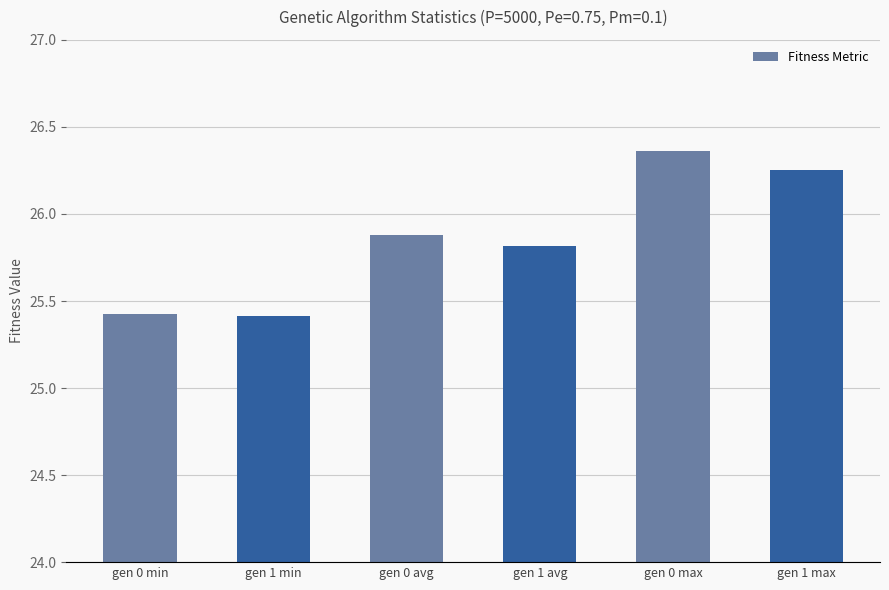

Does the chart contain any negative values?

No